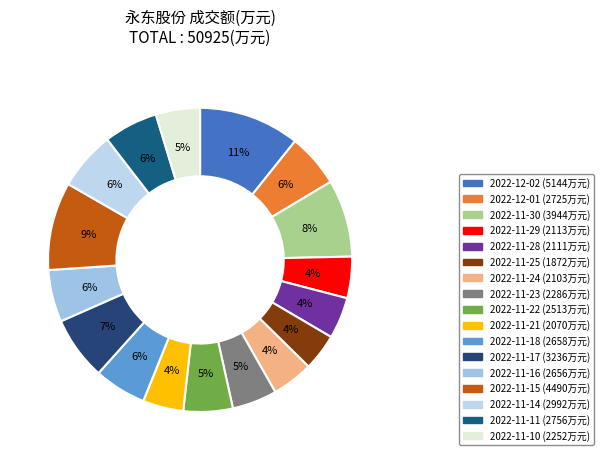

How much of the chart is everything except 2022-11-24?

95.6%